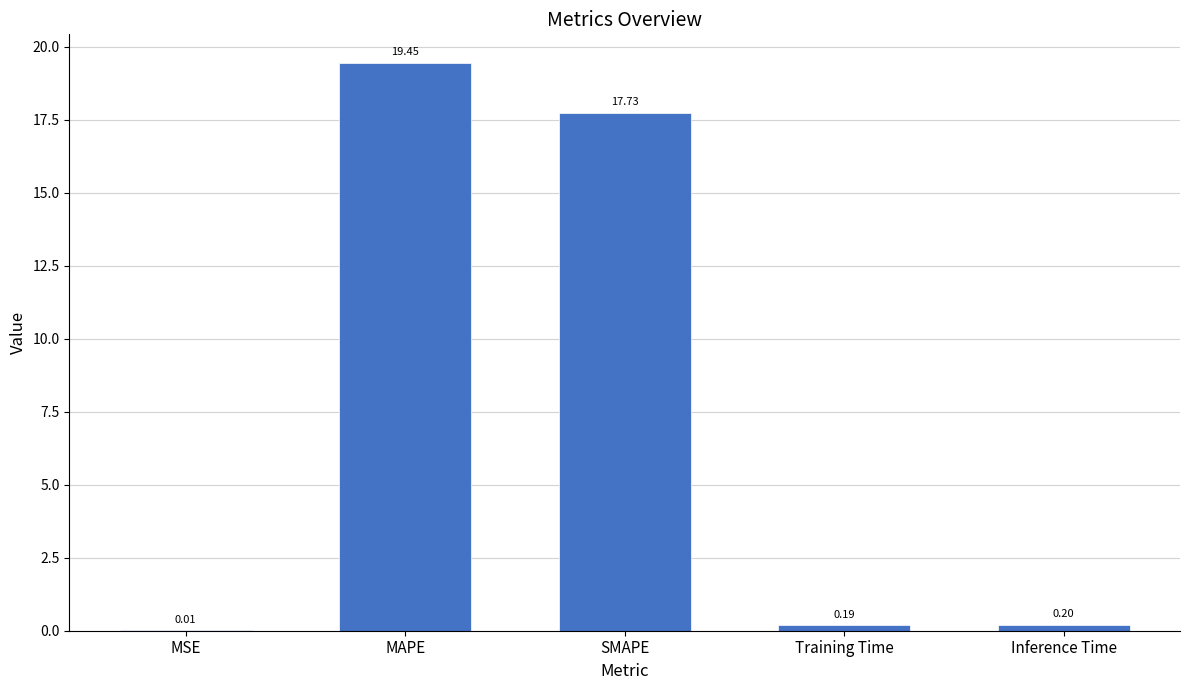

What is the change in value from MAPE to Training Time?

-19.3